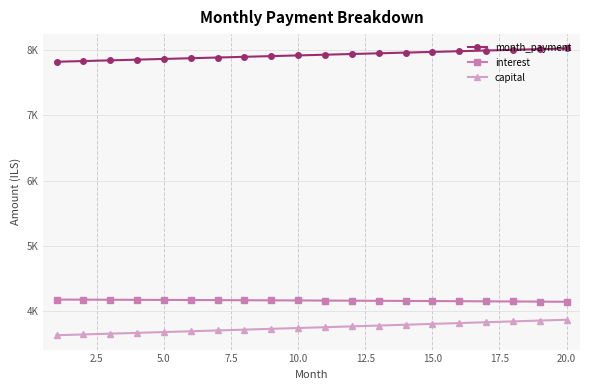

Does the chart have visible grid lines?

Yes